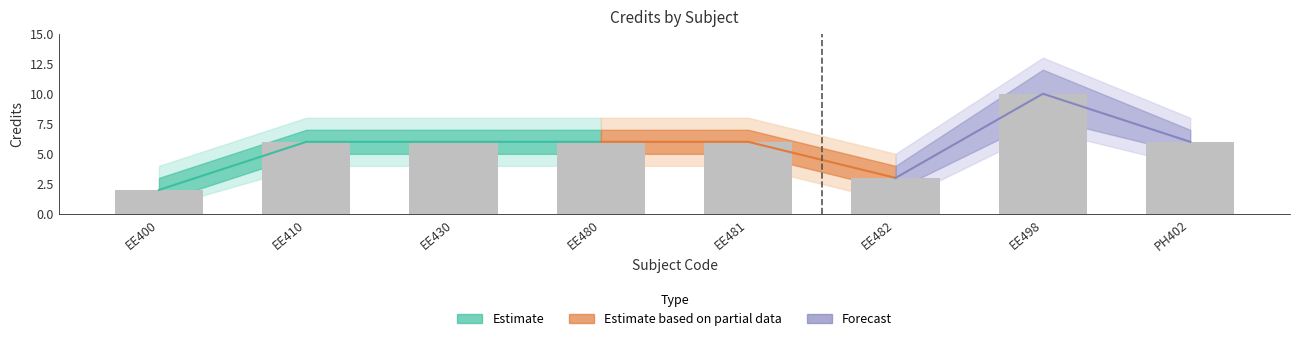

What is the value of the 7th bar from the left?

10